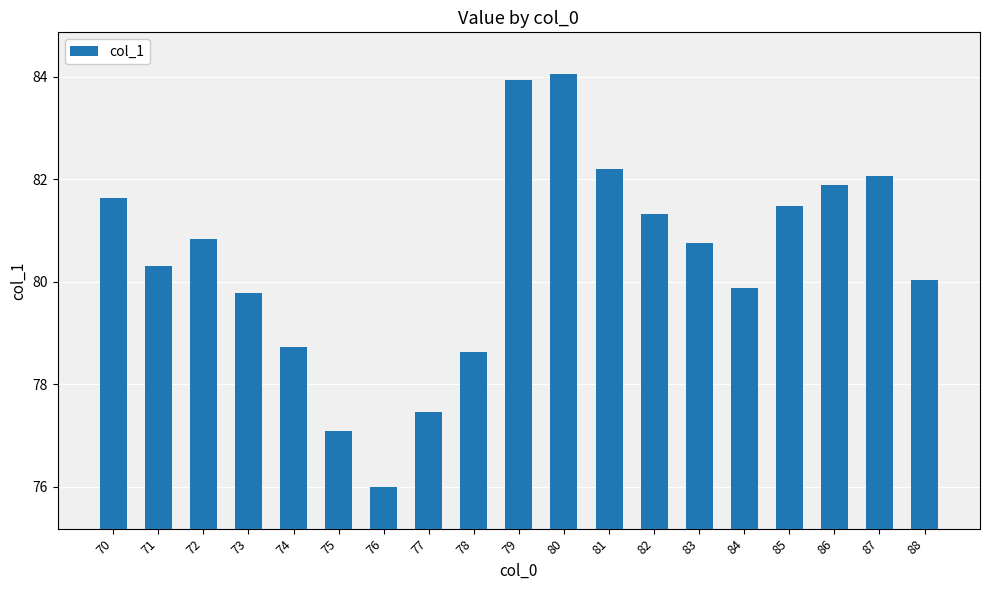

What is the minimum value shown in the chart?

76.0